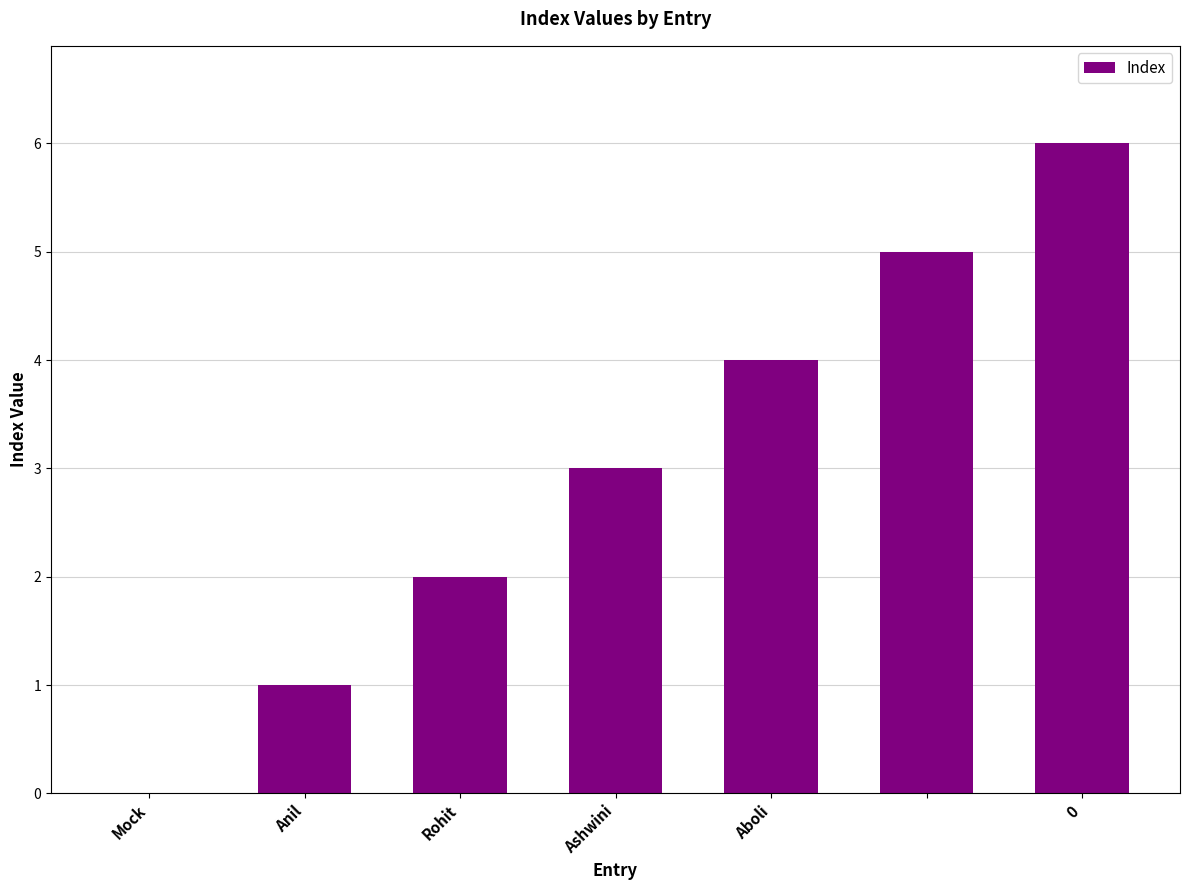

What is the sum of all values?

21